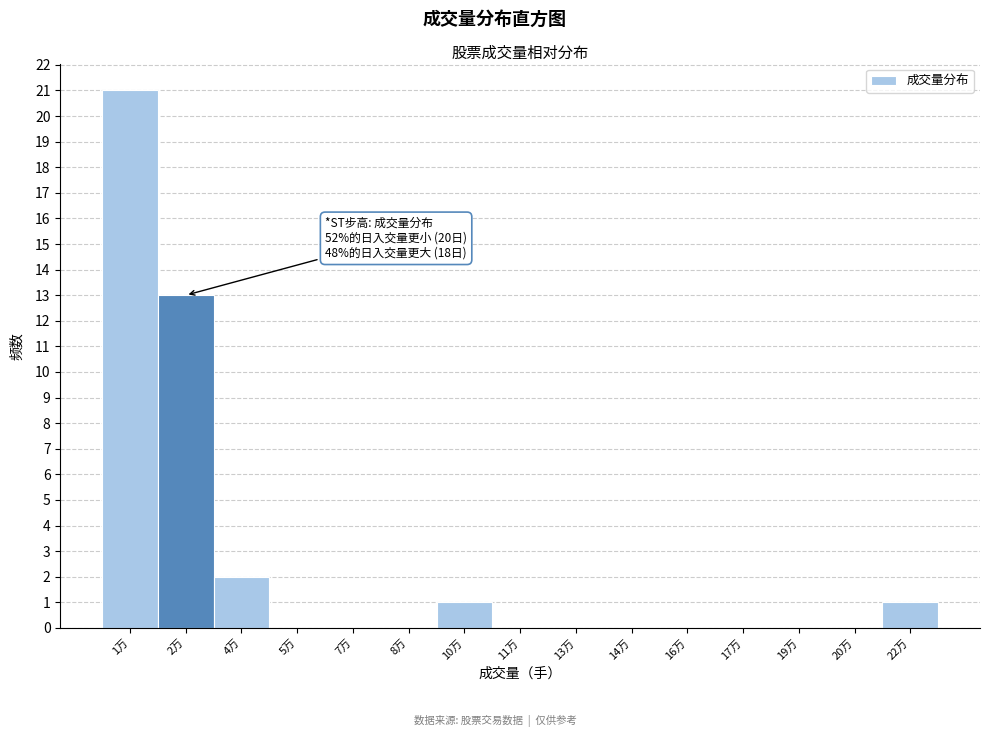

Reading right to left, list all the values displayed in this chart.

22万=1	20万=0	19万=0	17万=0	16万=0	14万=0	13万=0	11万=0	10万=1	8万=0	7万=0	5万=0	4万=2	2万=13	1万=21